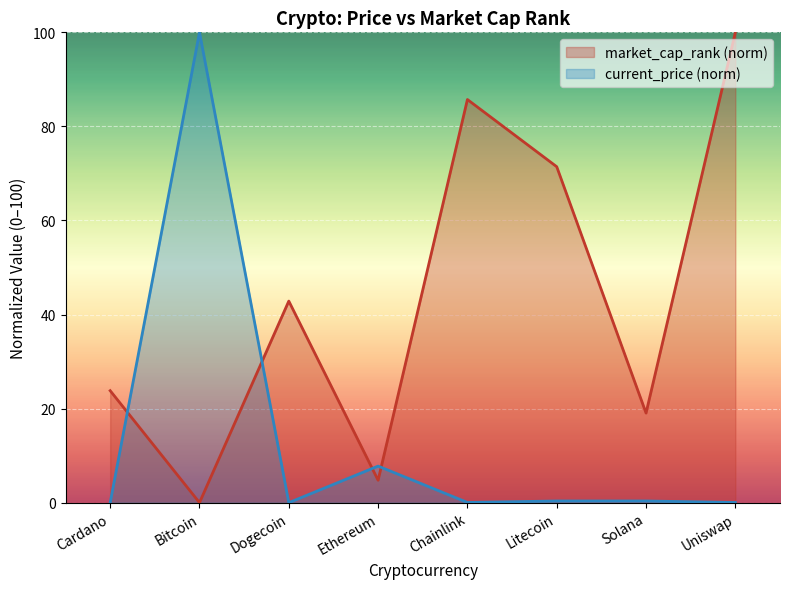

Between Solana and Litecoin, which is larger?

Litecoin